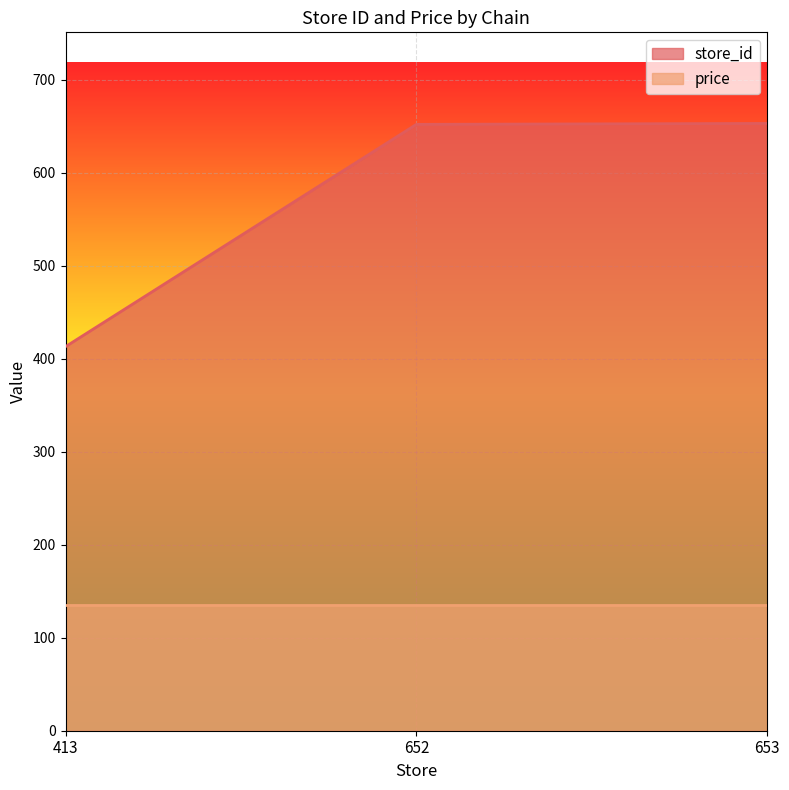

The chart shows a value of 271 at 413. True or false?

False